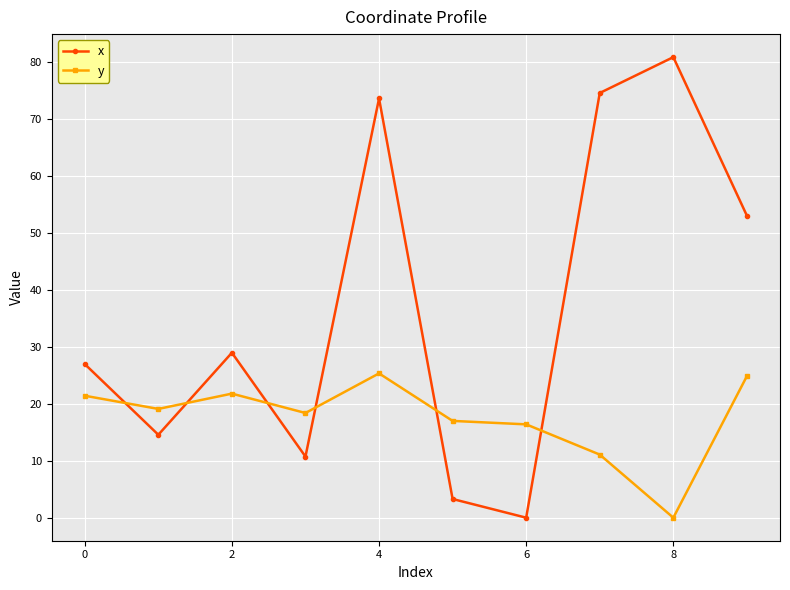

At how many categories does at least one series exceed 51?

4